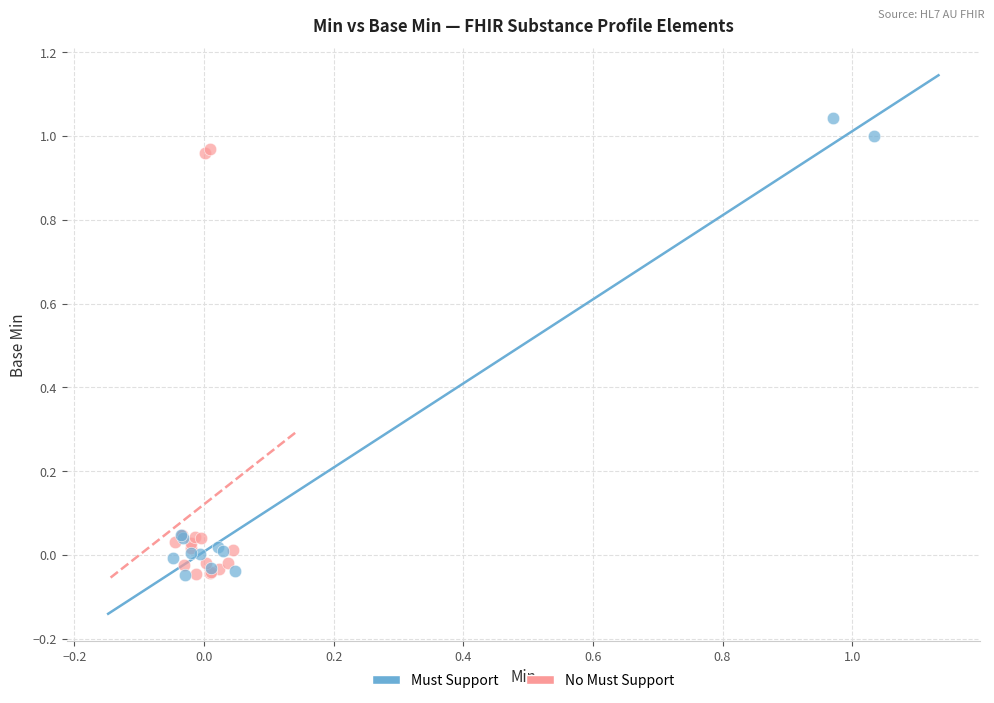

Which series contains the highest Y value?

Must Support